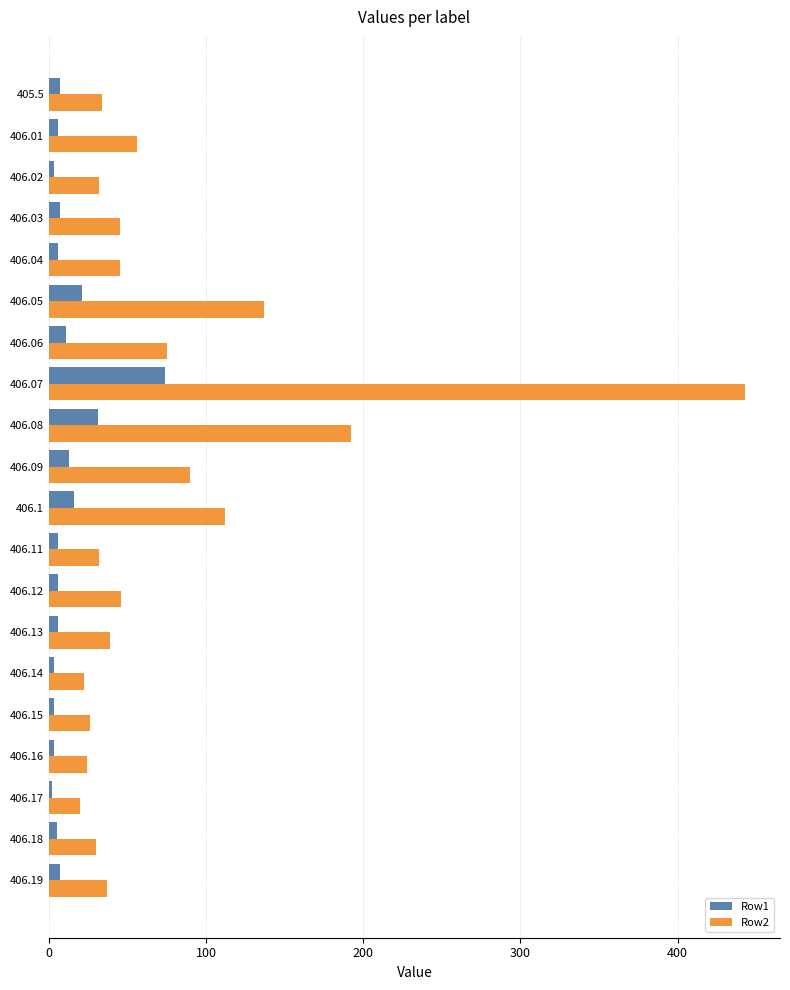

How many series are shown in this chart?

2